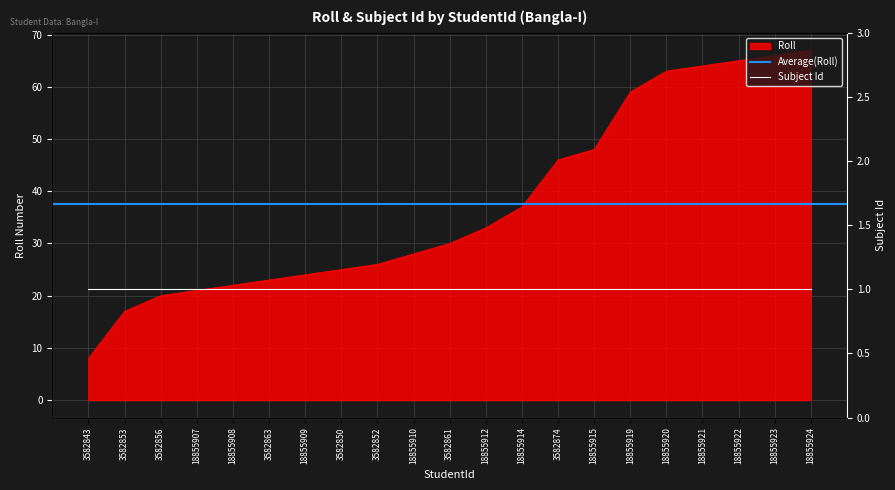

What is the minimum value for Roll?

8